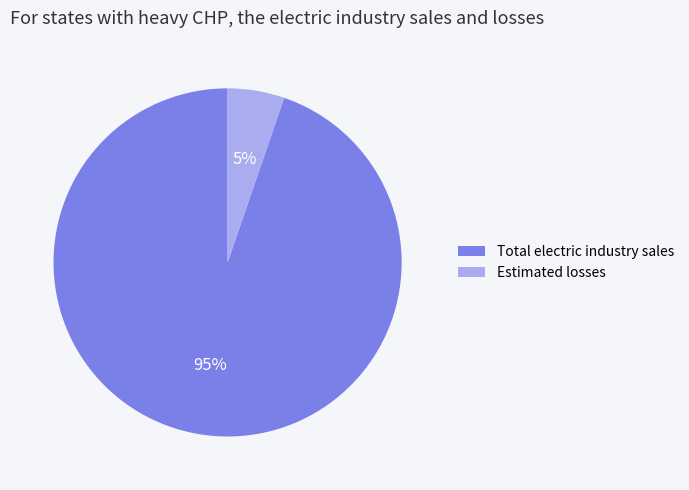

Rank the categories by value from highest to lowest.

Total electric industry sales, Estimated losses